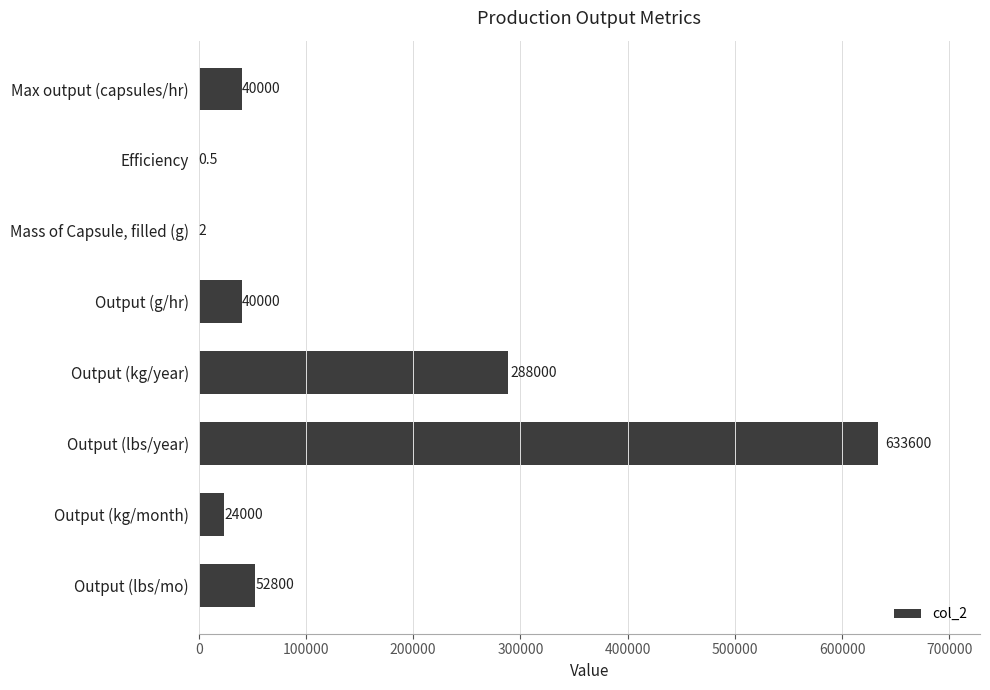

At which label is the value closest to 316800?

Output (kg/year)